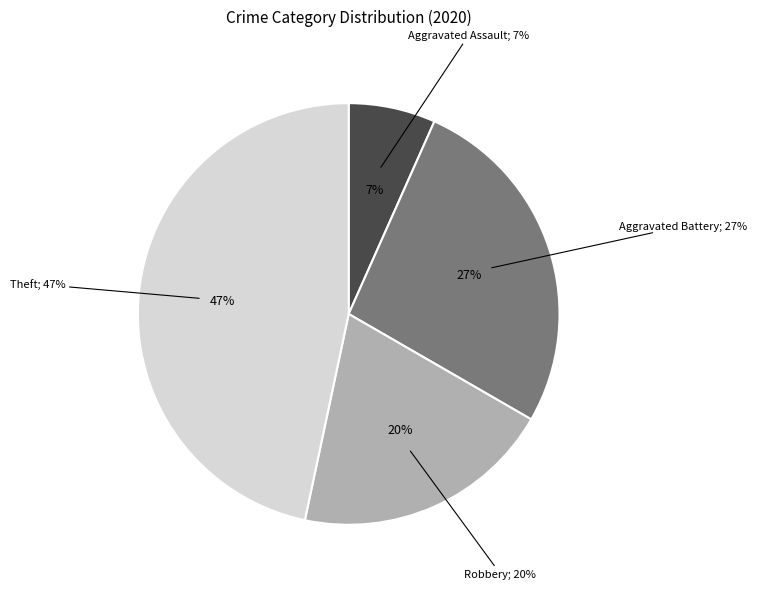

Rank the categories by value from highest to lowest.

Theft, Aggravated Battery, Robbery, Aggravated Assault